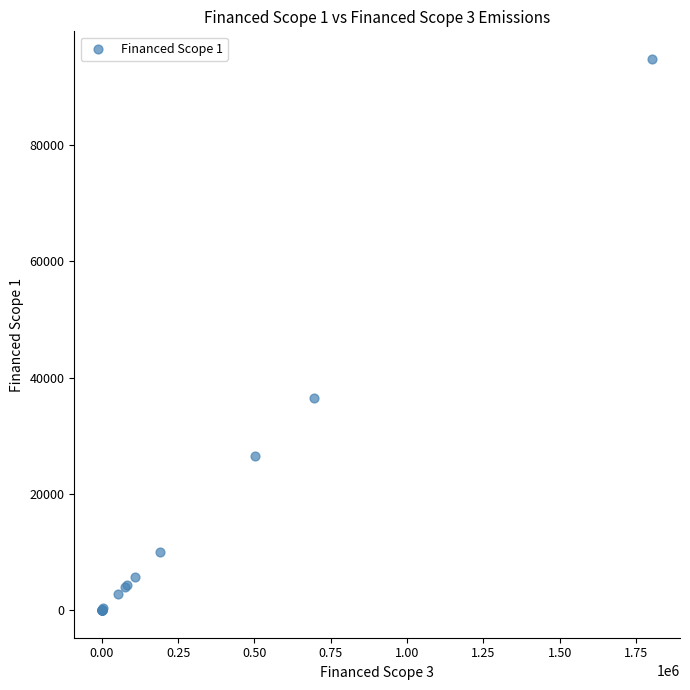

What Y value in the scatter plot is closest to 47409?

36467.3